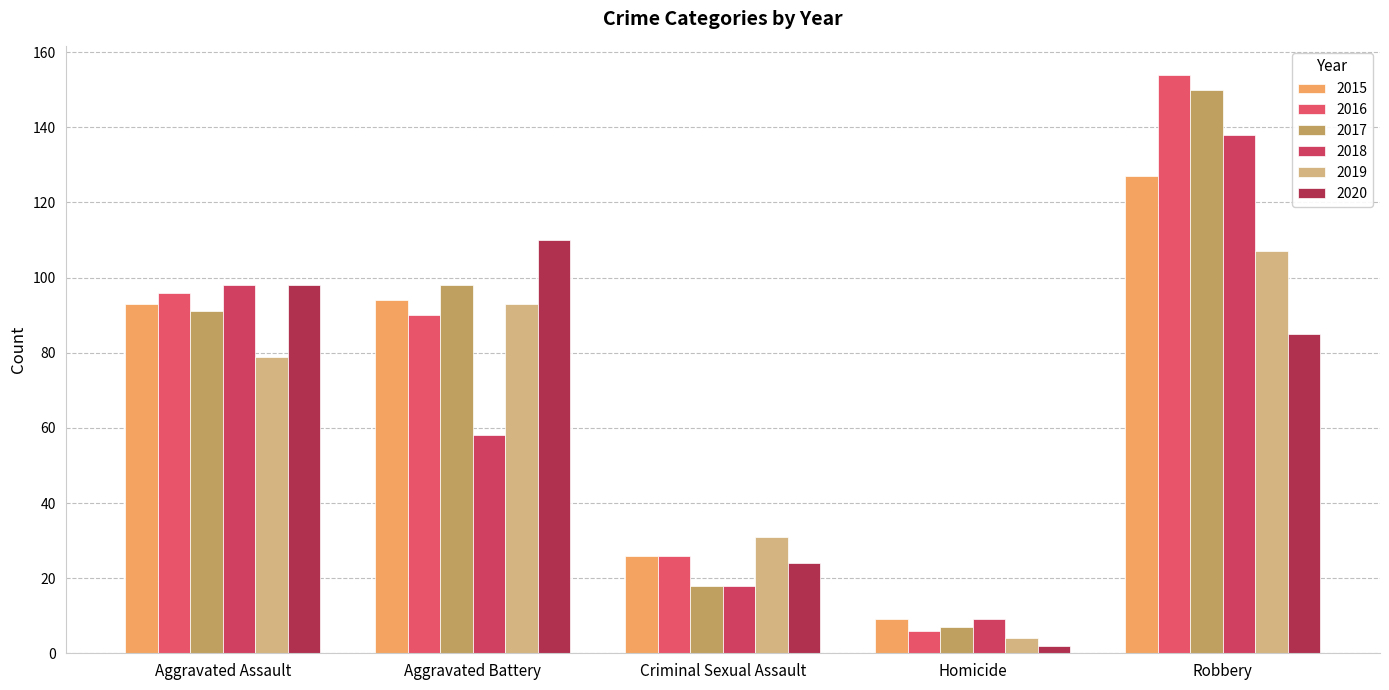

True or false: 2020 has a value of 24 at Criminal Sexual Assault.

True